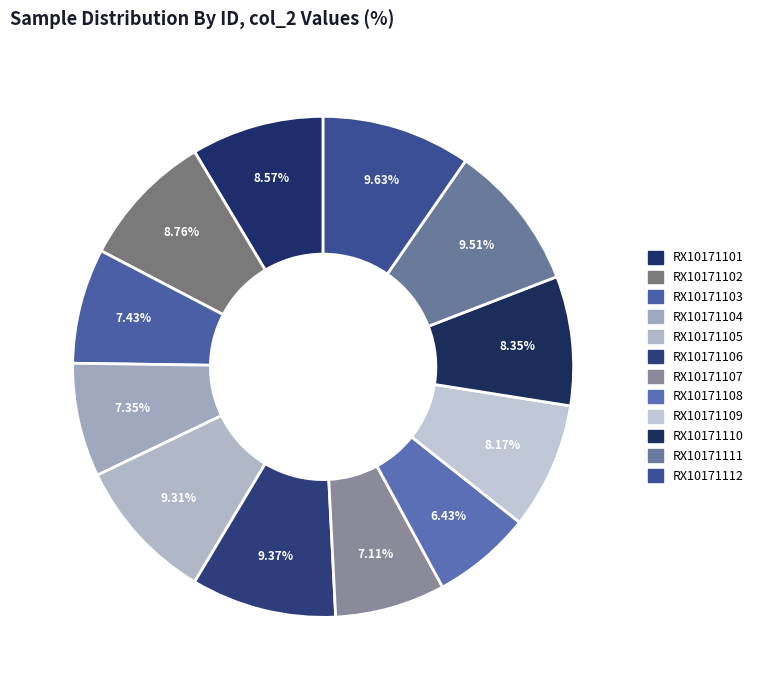

Does RX10171103 account for over 50% of the chart?

No